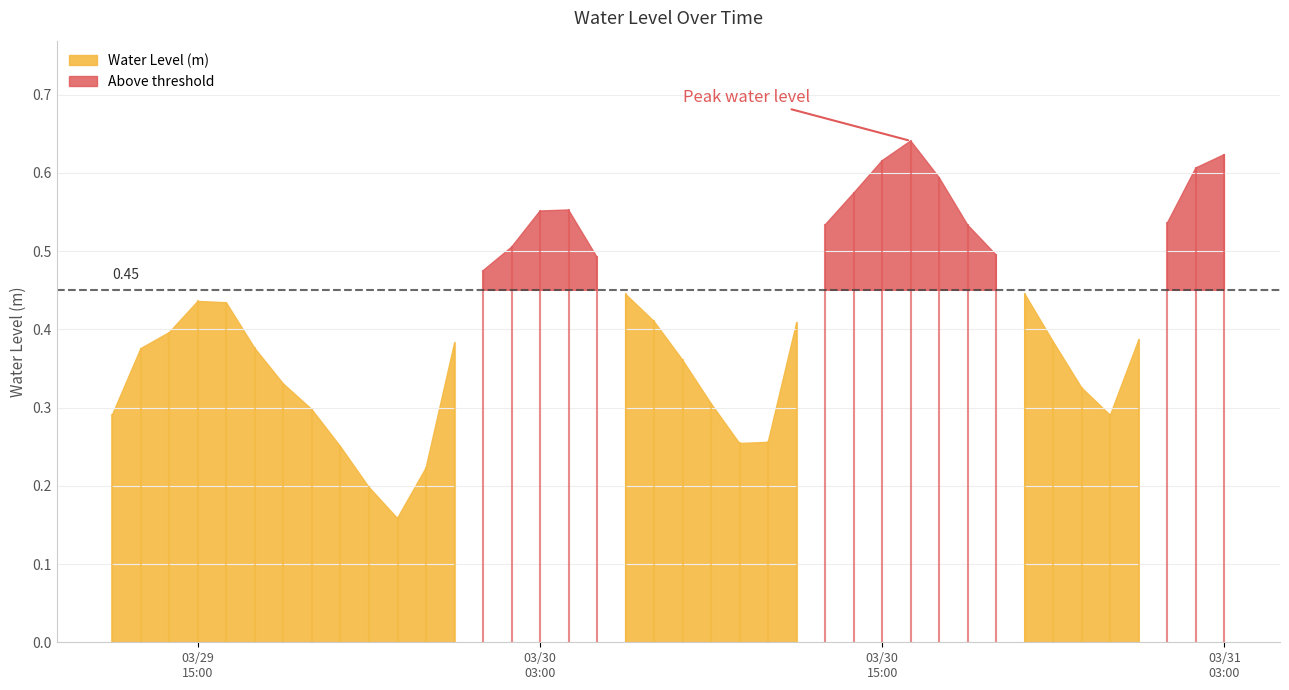

How many values are between 0 and 1?

40